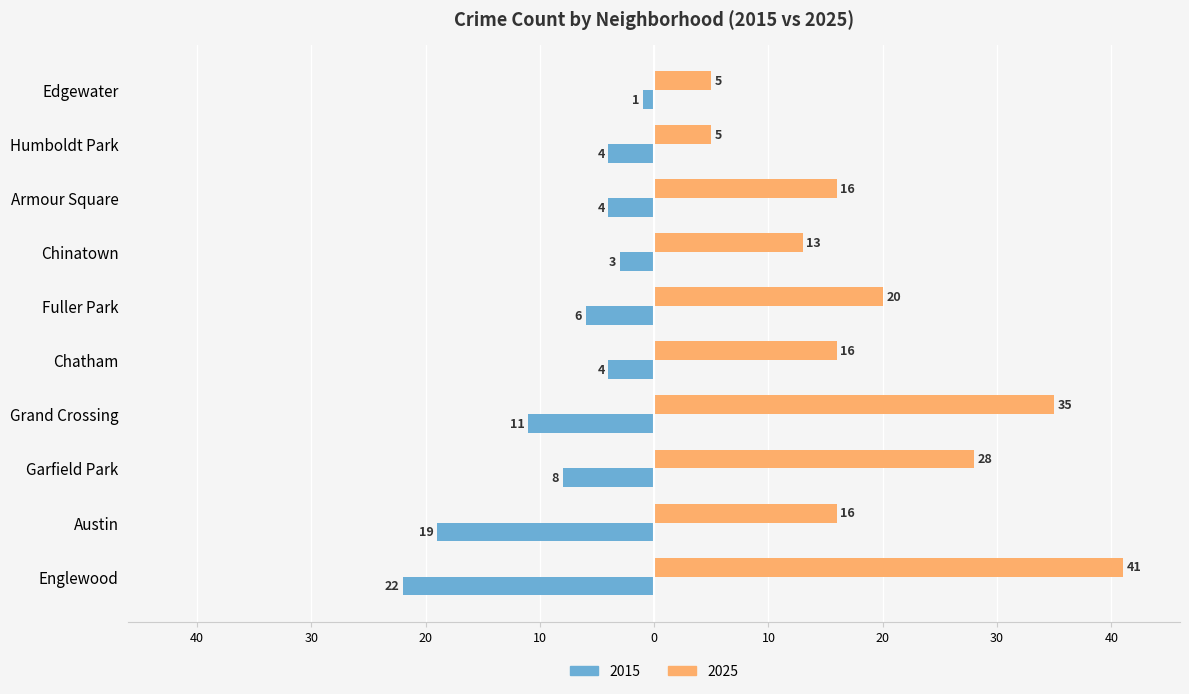

Which series has the largest range (max minus min)?

2025